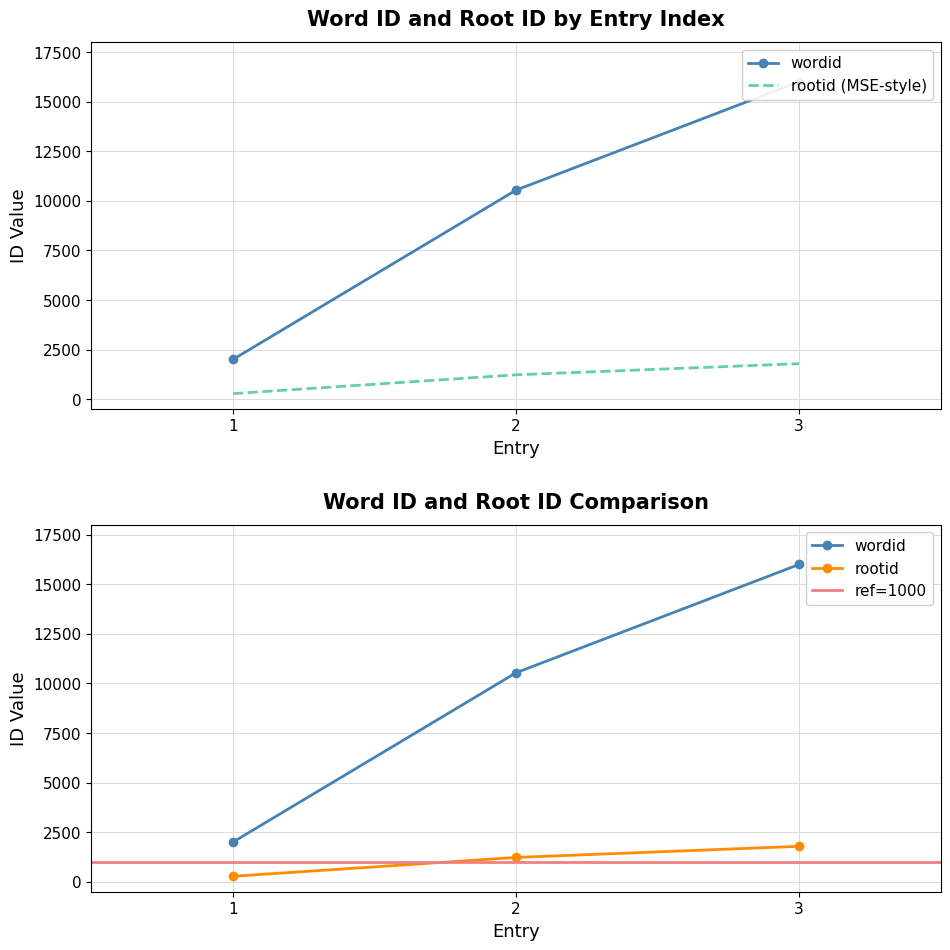

How many lines are shown in the chart?

2